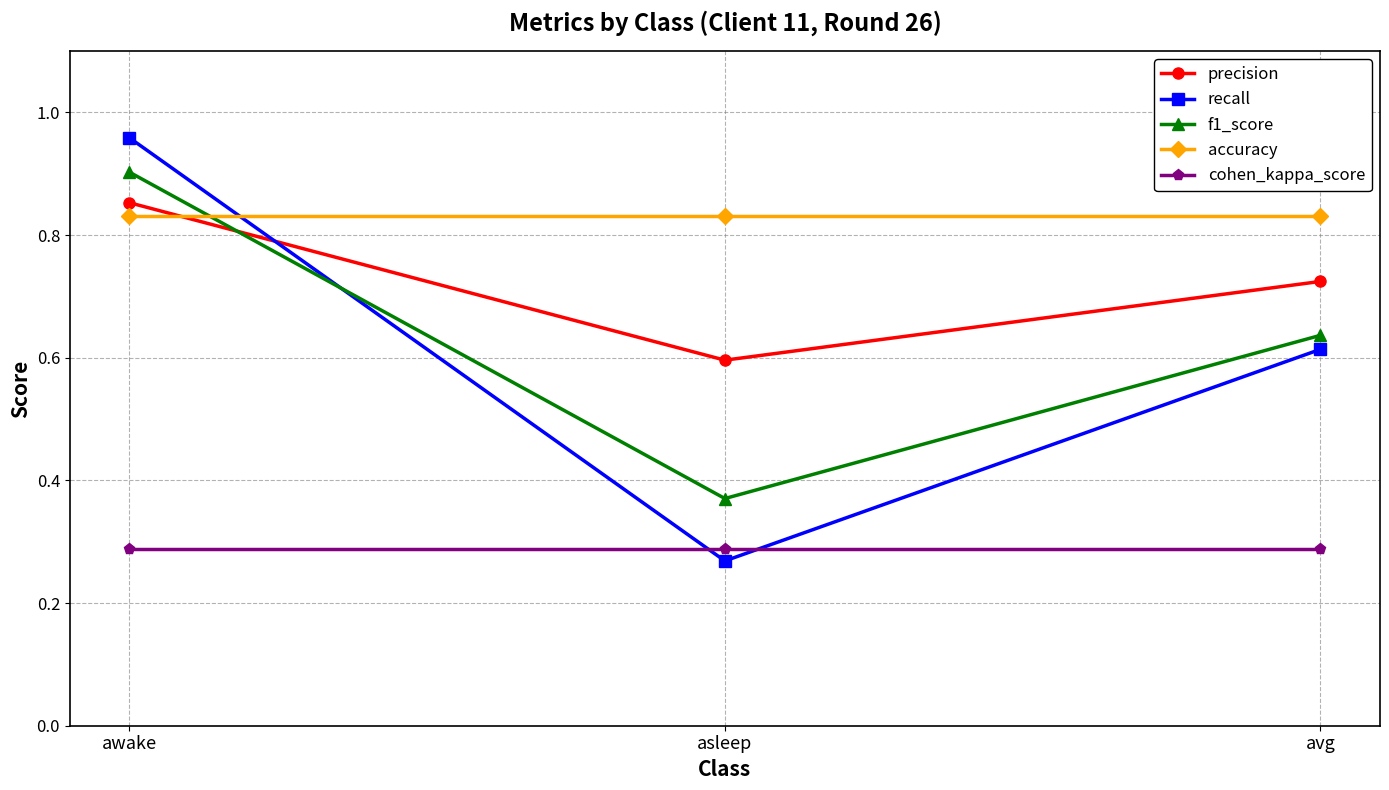

What is the difference between the maximum and minimum values in the f1_score series?

0.5